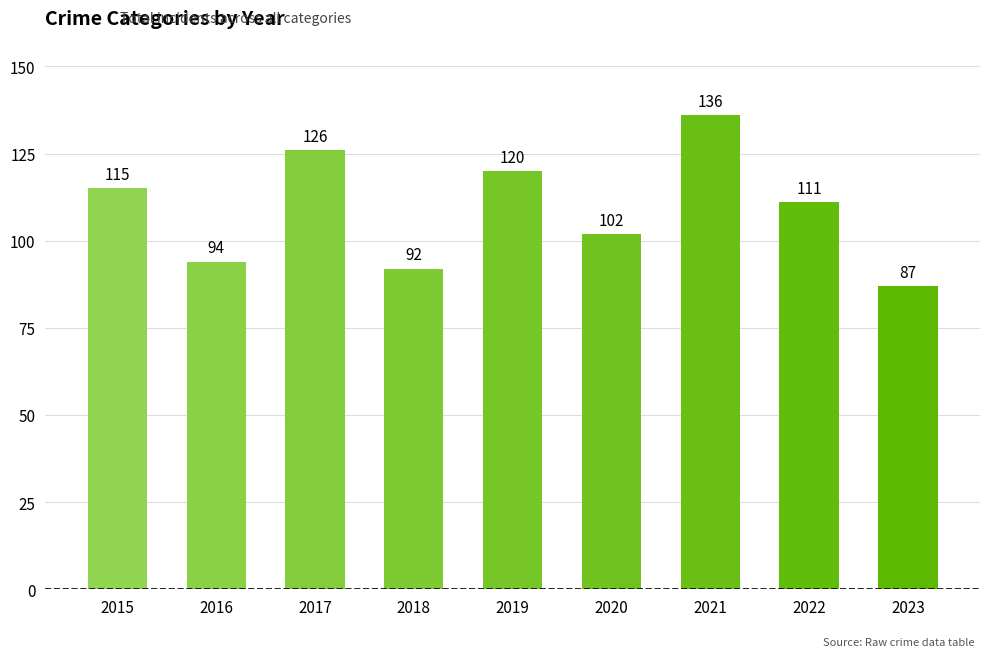

List the labels in order of value, smallest first.

2023, 2018, 2016, 2020, 2022, 2015, 2019, 2017, 2021